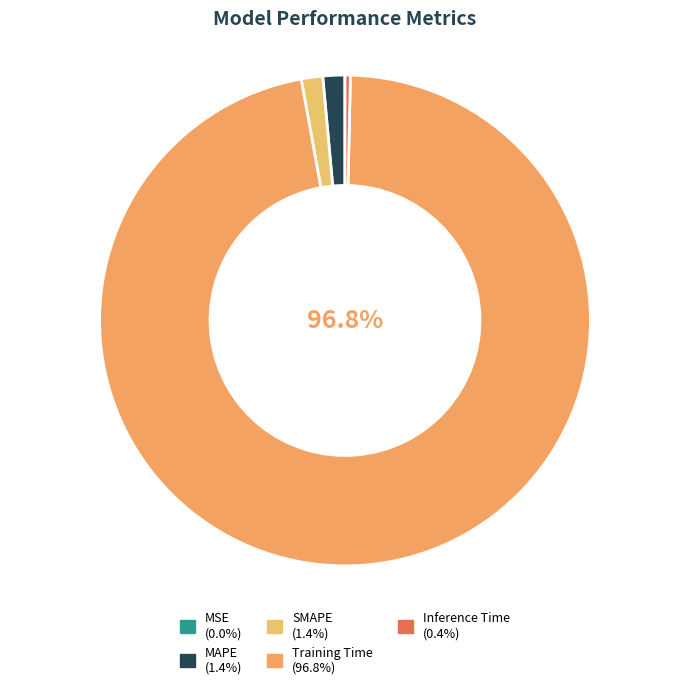

Rank the categories by value from lowest to highest.

MSE, Inference Time, SMAPE, MAPE, Training Time